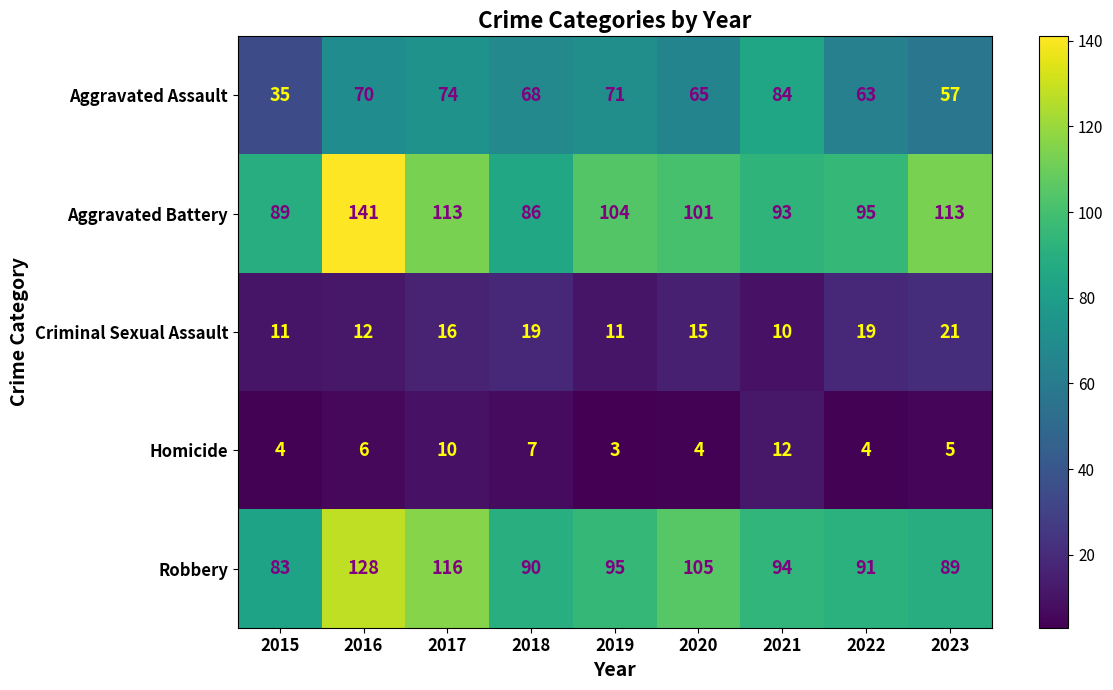

What value does the Aggravated Battery series have at 2019, to the nearest 10?

100